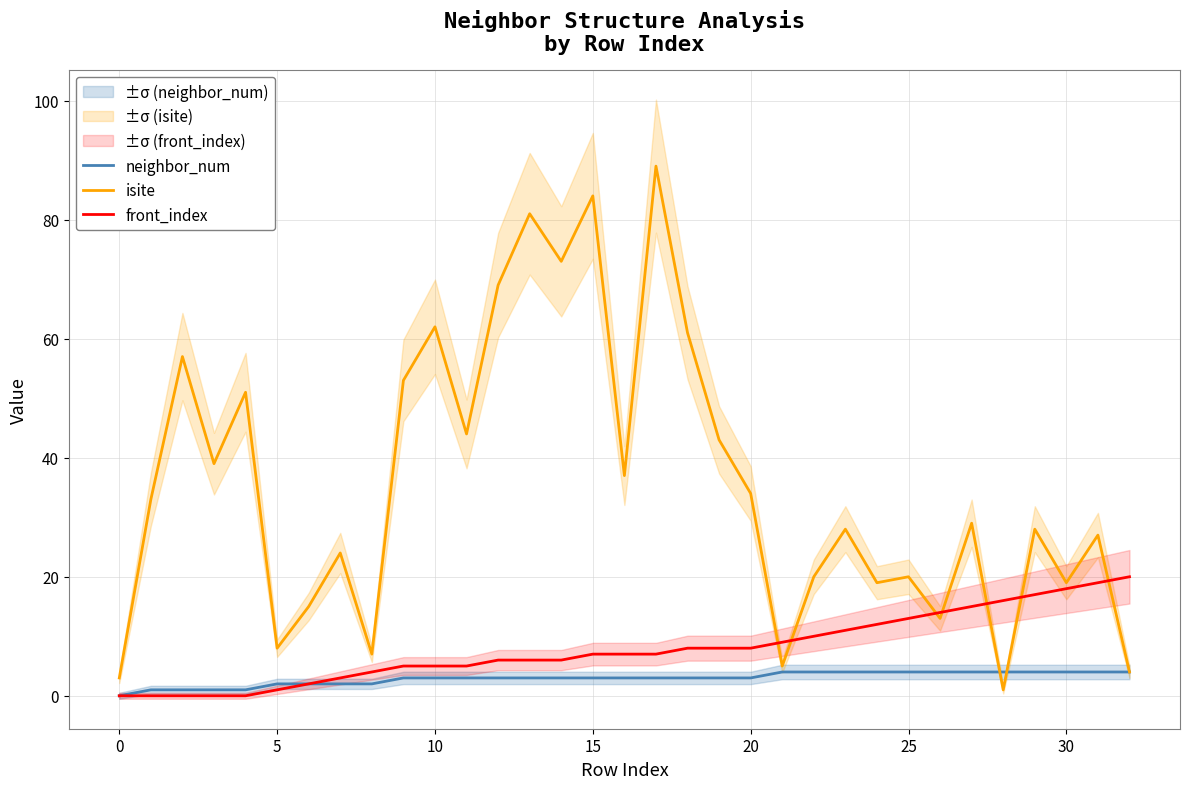

How many values in the front_index series are below 7?

15